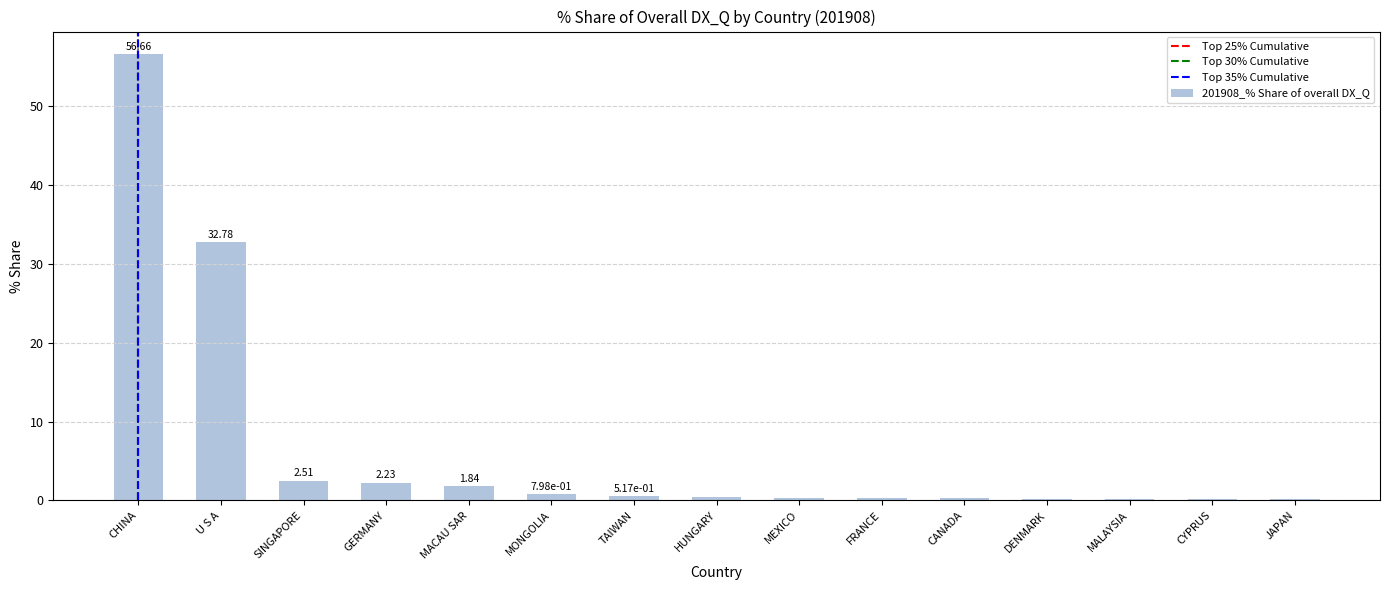

At which category does the chart reach its peak across all series?

CHINA